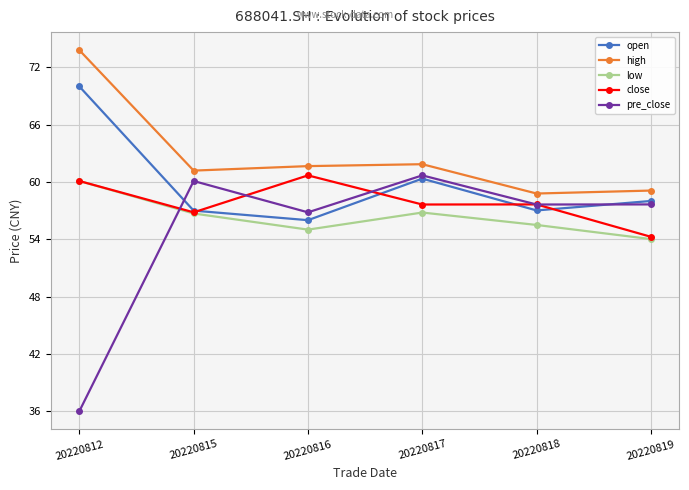

Which series has the largest total across all categories?

high